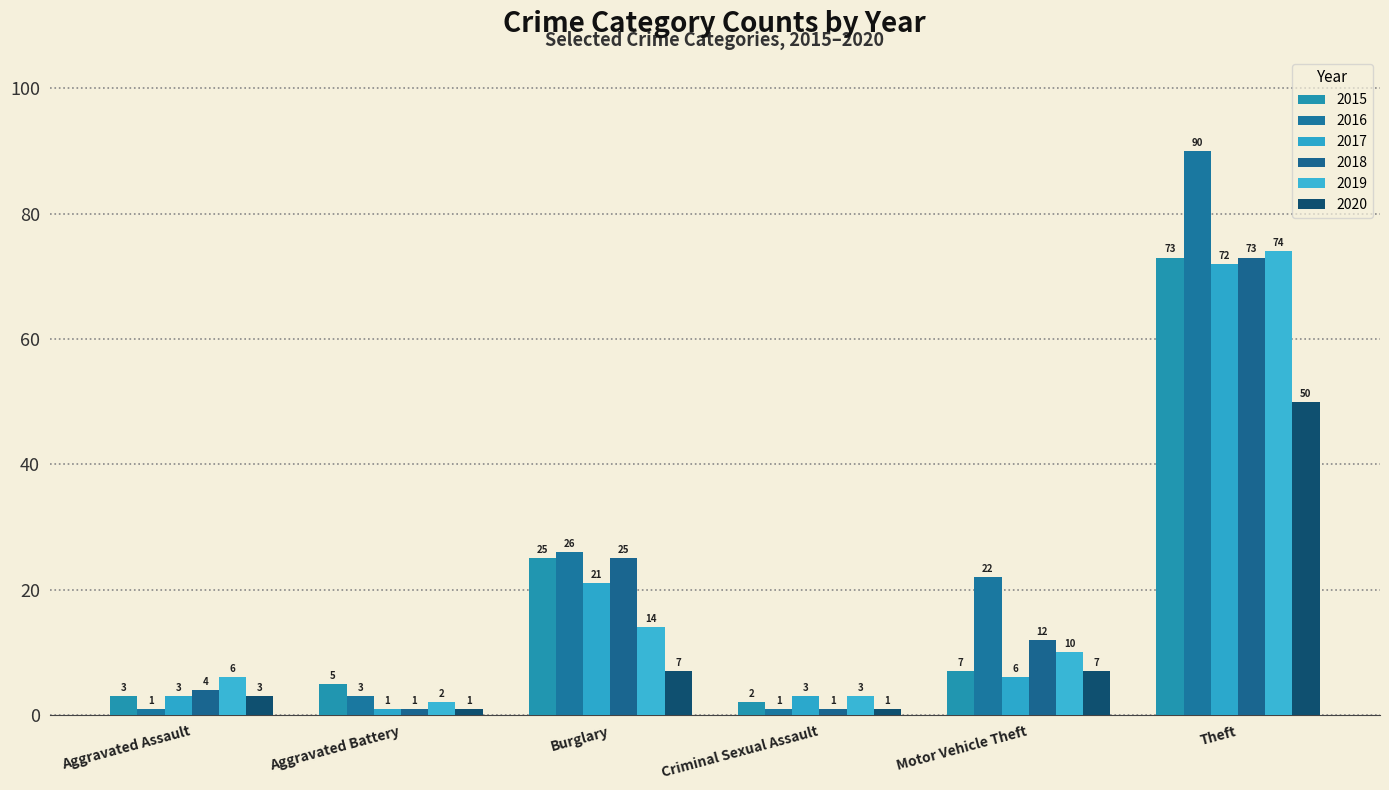

Between Motor Vehicle Theft and Aggravated Battery, which is larger?

Motor Vehicle Theft